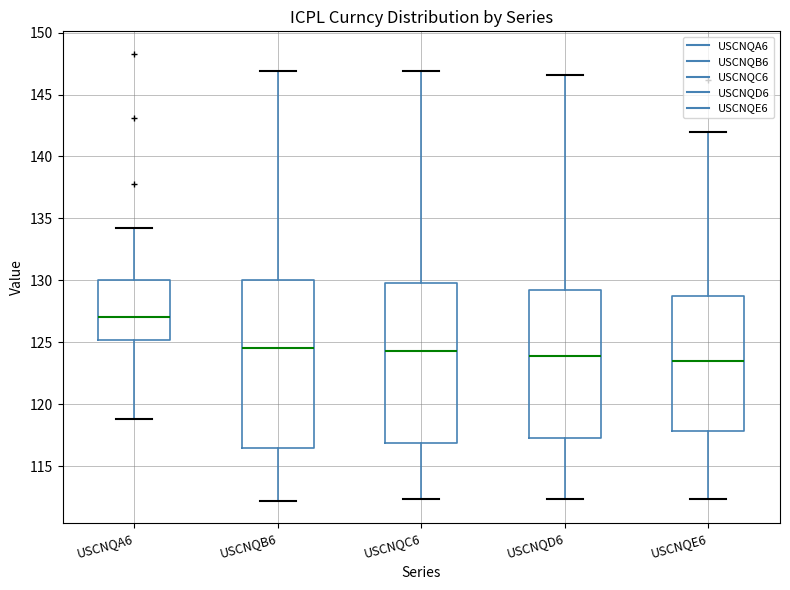

Reading left to right, transcribe this box plot: for each box, give where its median line is, the range the box spans, and where its two whiskers end, as read against the y-axis. The values are not printed on the chart, so give them approximately, as read against the axis.

USCNQA6: median 127.0, box 125.0 to 130.0, whiskers 119.0 to 134.0
USCNQB6: median 124.5, box 116.5 to 130.0, whiskers 112.0 to 147.0
USCNQC6: median 124.5, box 117.0 to 130.0, whiskers 112.5 to 147.0
USCNQD6: median 124.0, box 117.5 to 129.5, whiskers 112.5 to 146.5
USCNQE6: median 123.5, box 118.0 to 128.5, whiskers 112.5 to 142.0